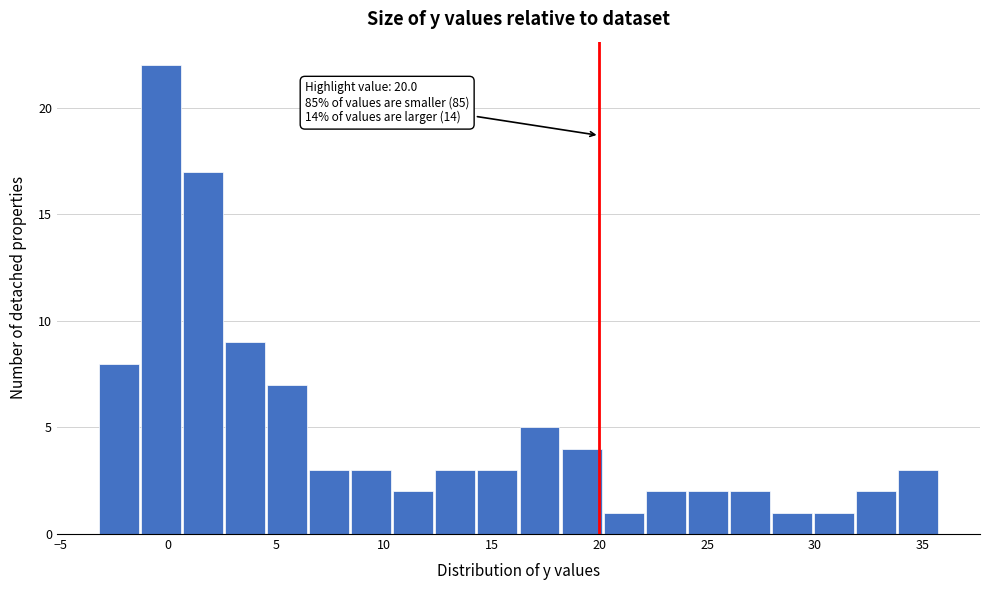

Around what value on the x-axis is the tallest bar? Give the approximate position of its centre, as read against the axis.

-0.5